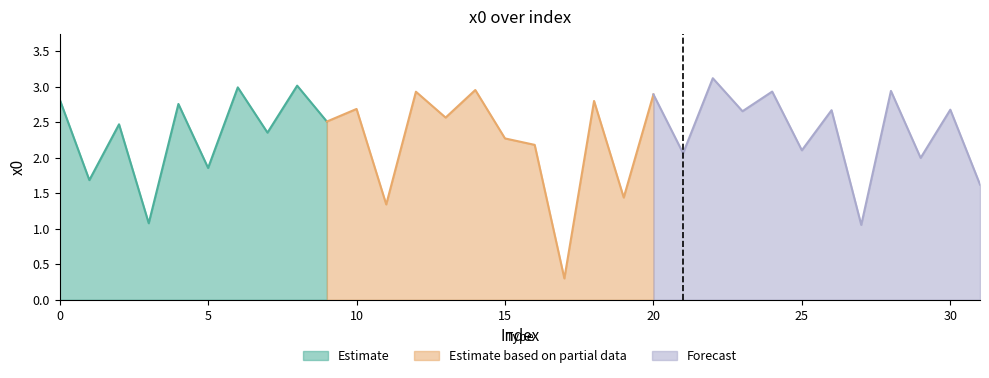

The value at 11 is 0.6. True or false?

False